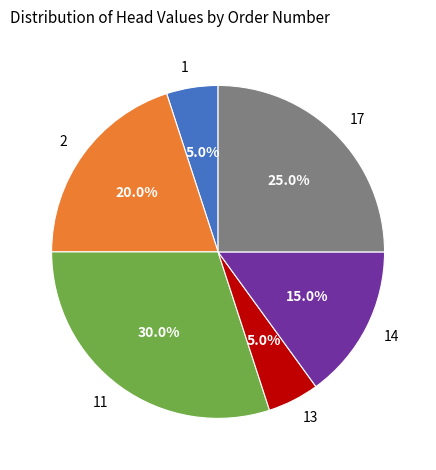

How much of the chart is everything except 13?

95.0%